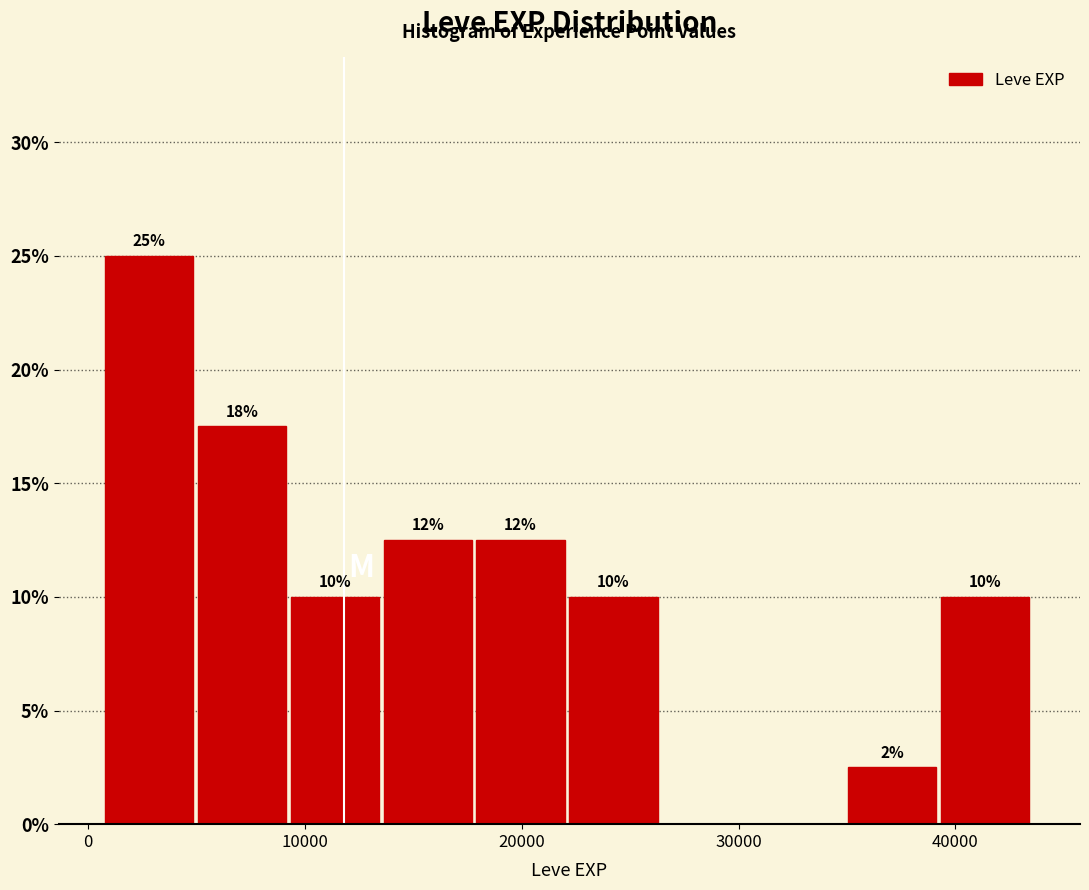

Over which range of the x-axis is the bar tallest?

1000 to 5000